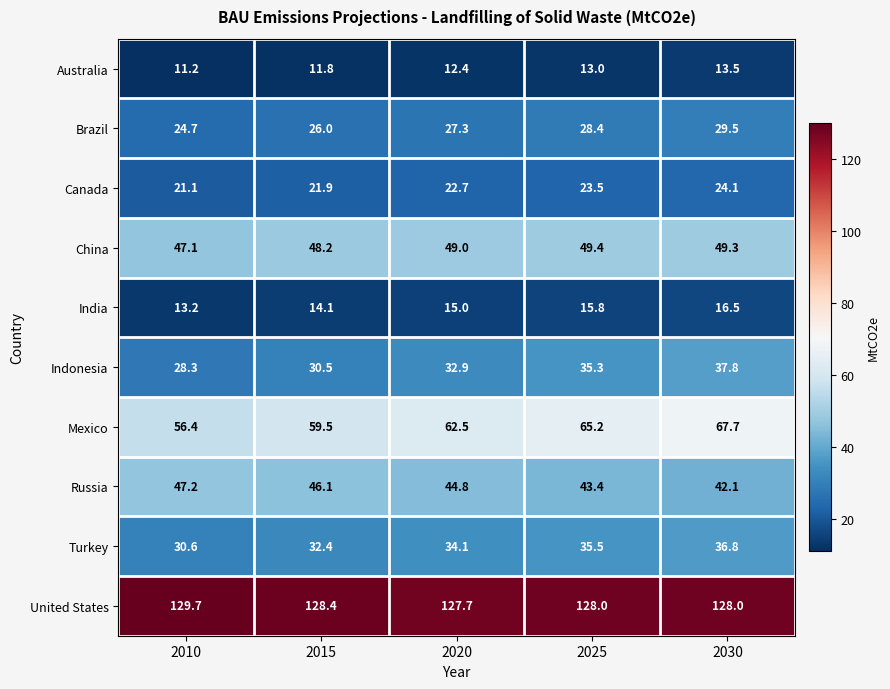

Where does the Brazil series first go above 27?

2020